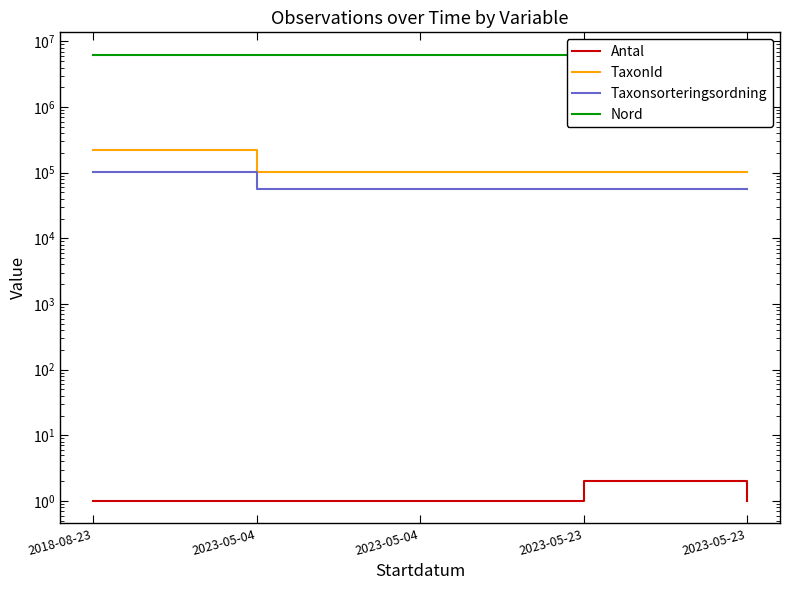

Which has a higher value, 2023-05-04 or 2023-05-23?

2023-05-23